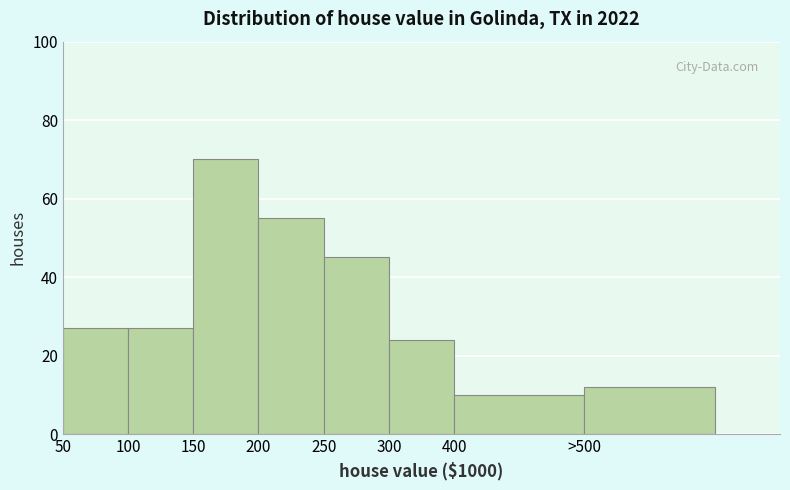

Reading left to right, transcribe all the data shown in this chart.

27	27	70	55	45	24	10	12